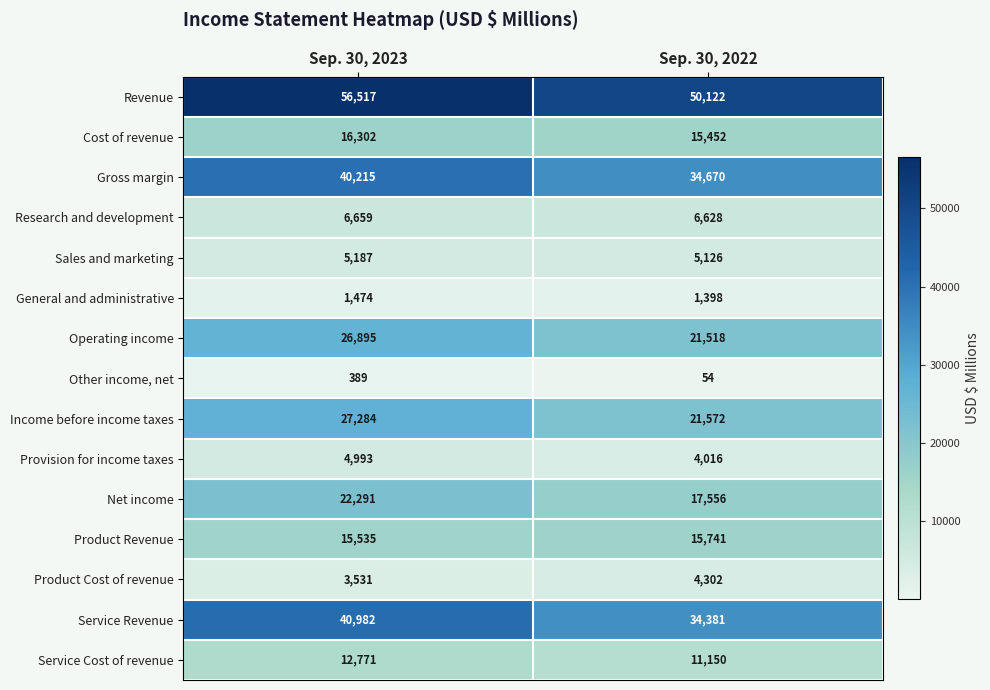

Between Sep. 30, 2023 and Sep. 30, 2022, which series saw the biggest shift?

Service Revenue